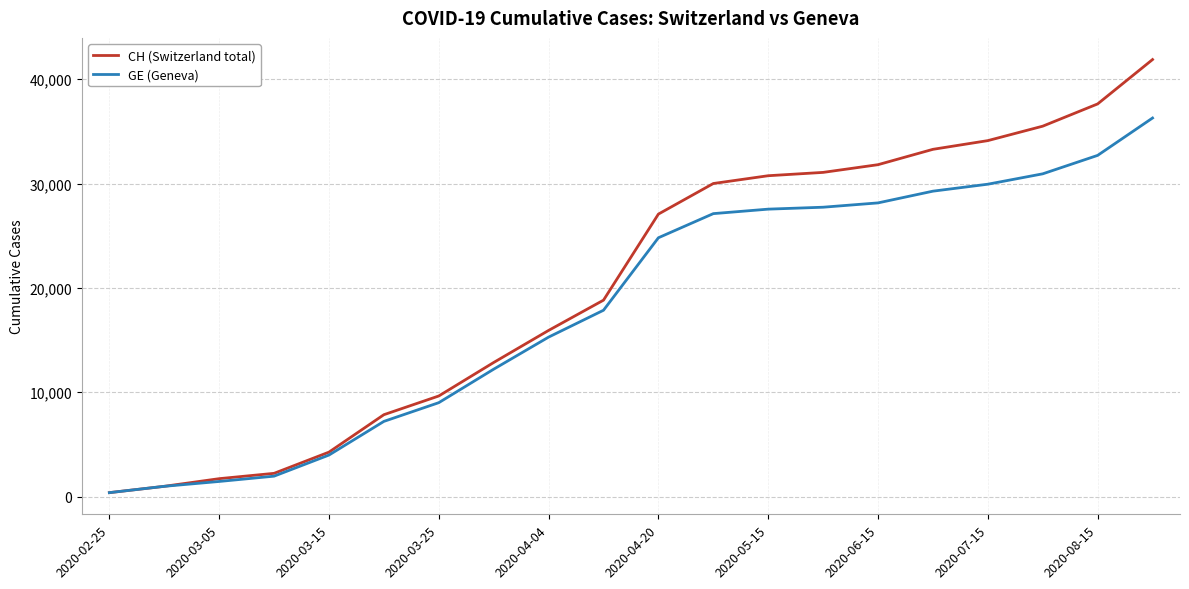

What is the minimum value shown in the chart?

375